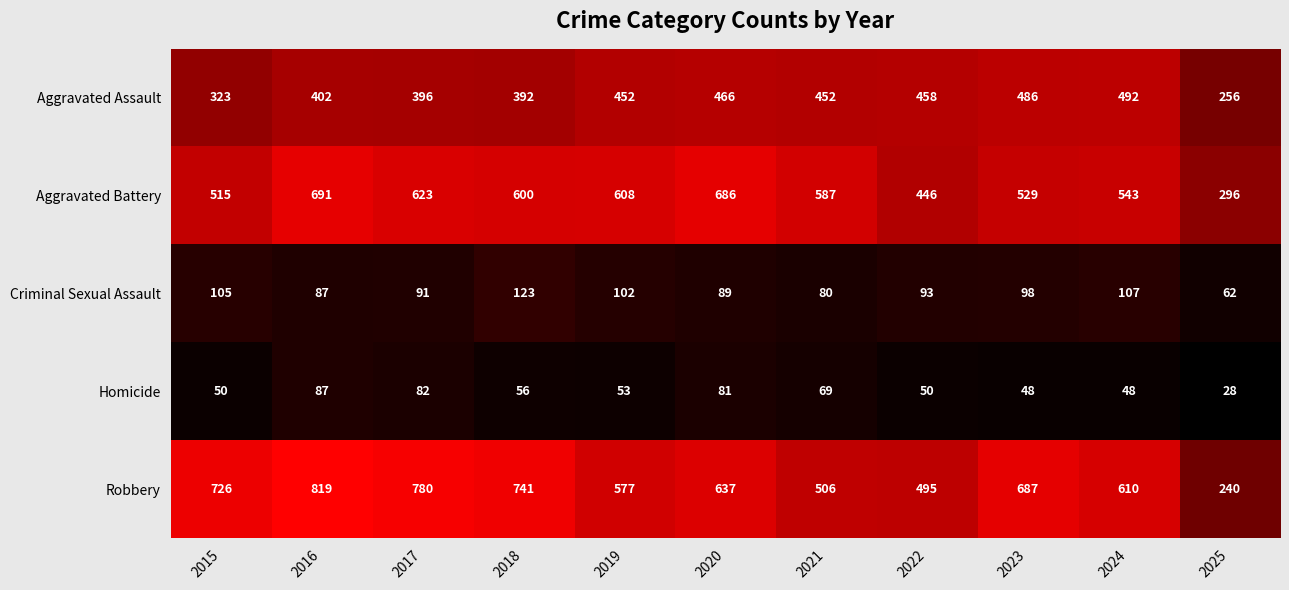

What is the maximum value shown in the chart?

819